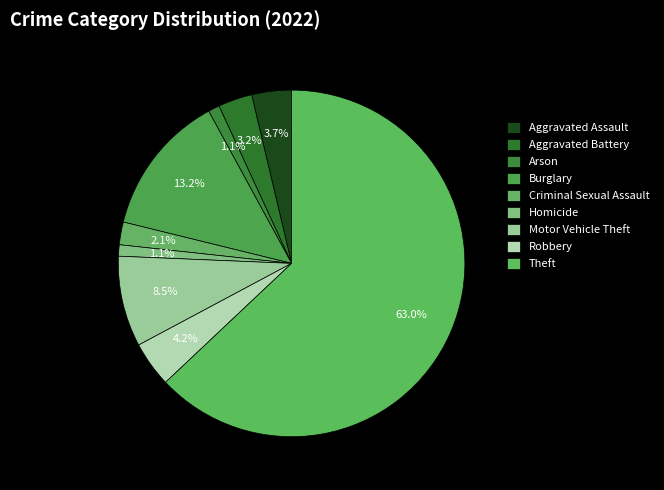

How many slices are in this pie chart?

9